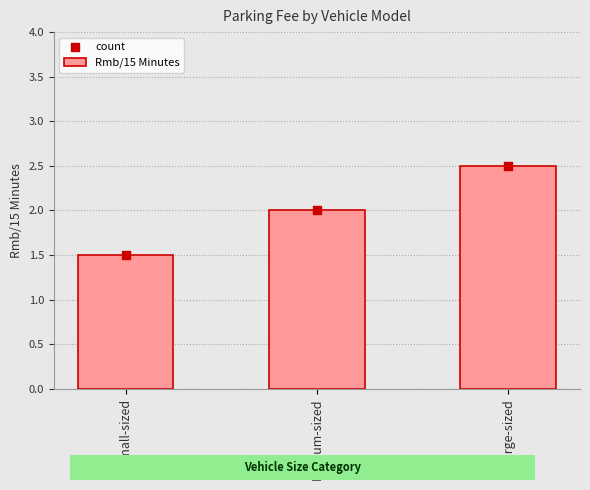

What are all the series names shown in the legend?

Rmb/15 Minutes, count